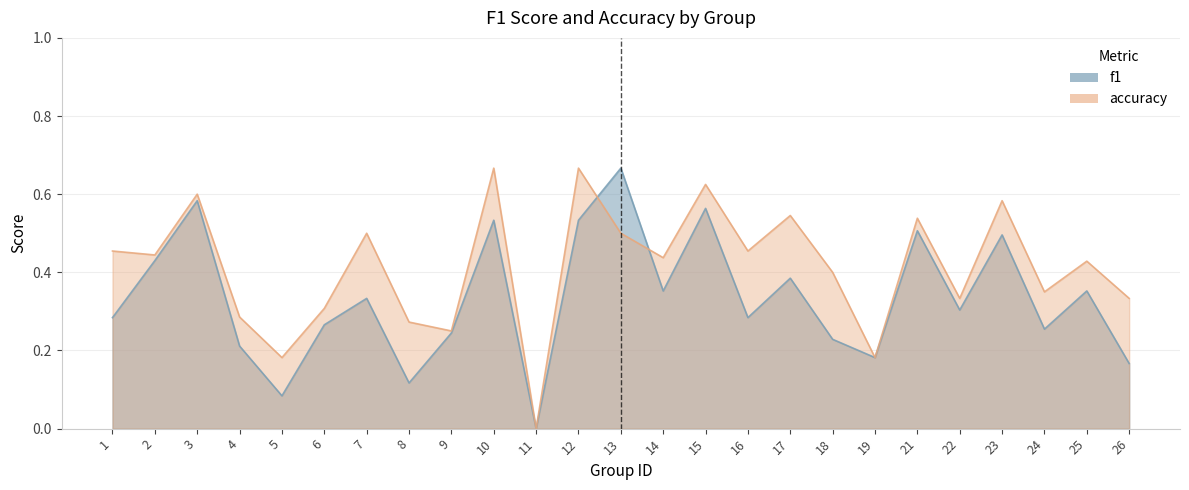

What are all the series names shown in the legend?

f1, accuracy